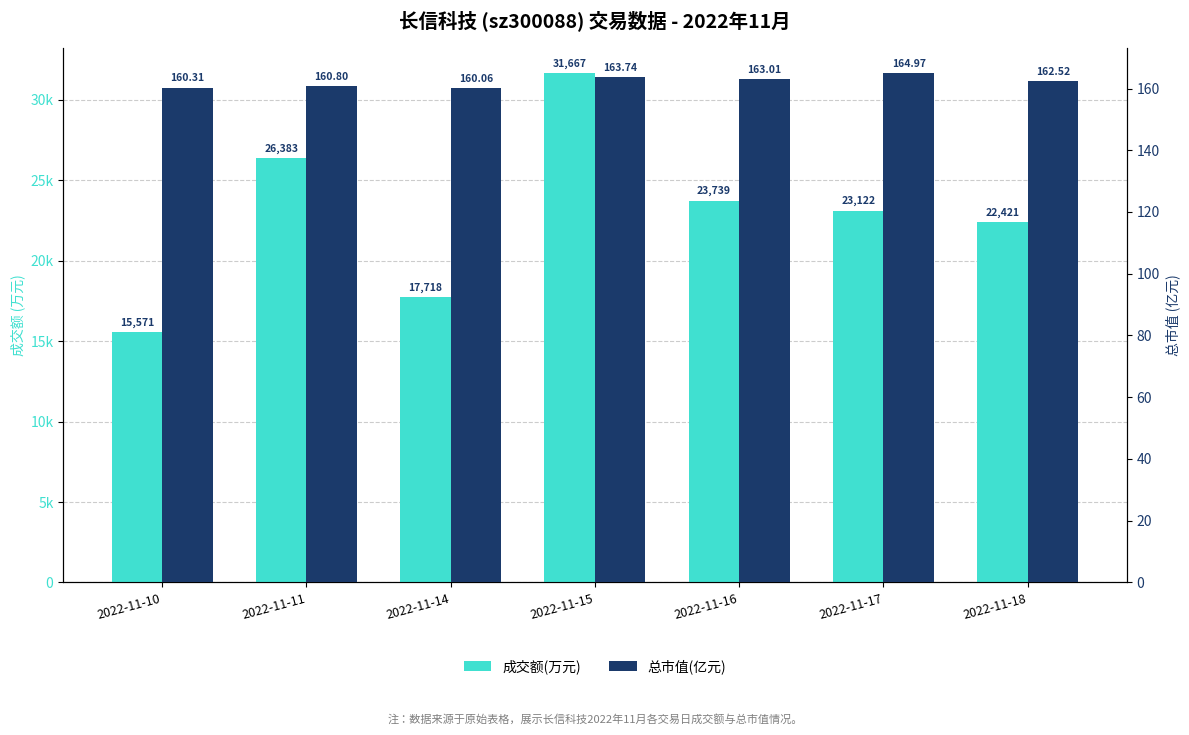

What is the total value across all series at 2022-11-15?

31830.7